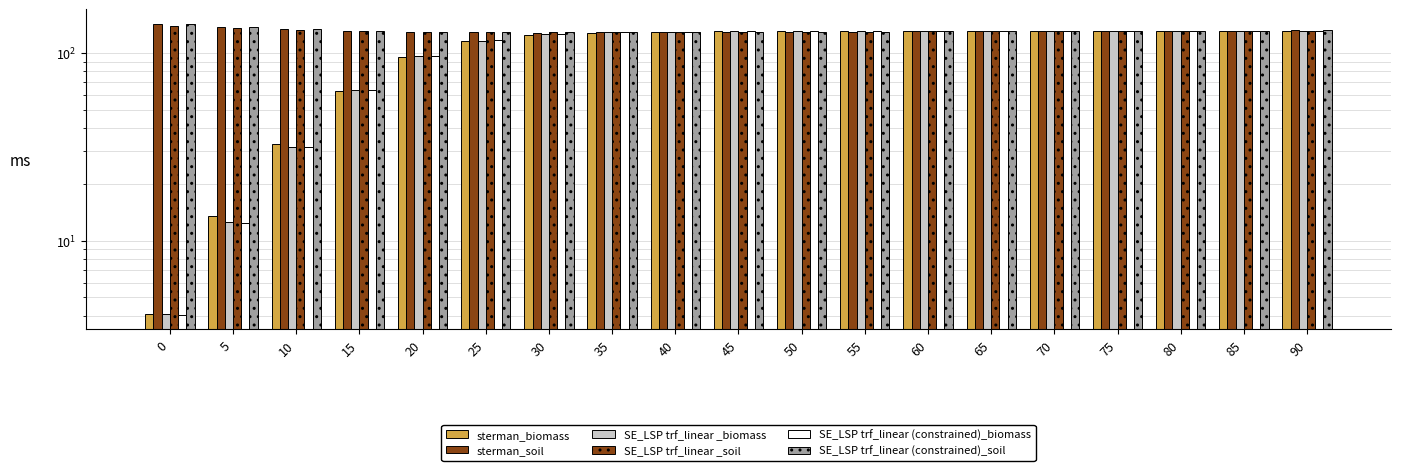

At which category is the sum across all series the highest?

90